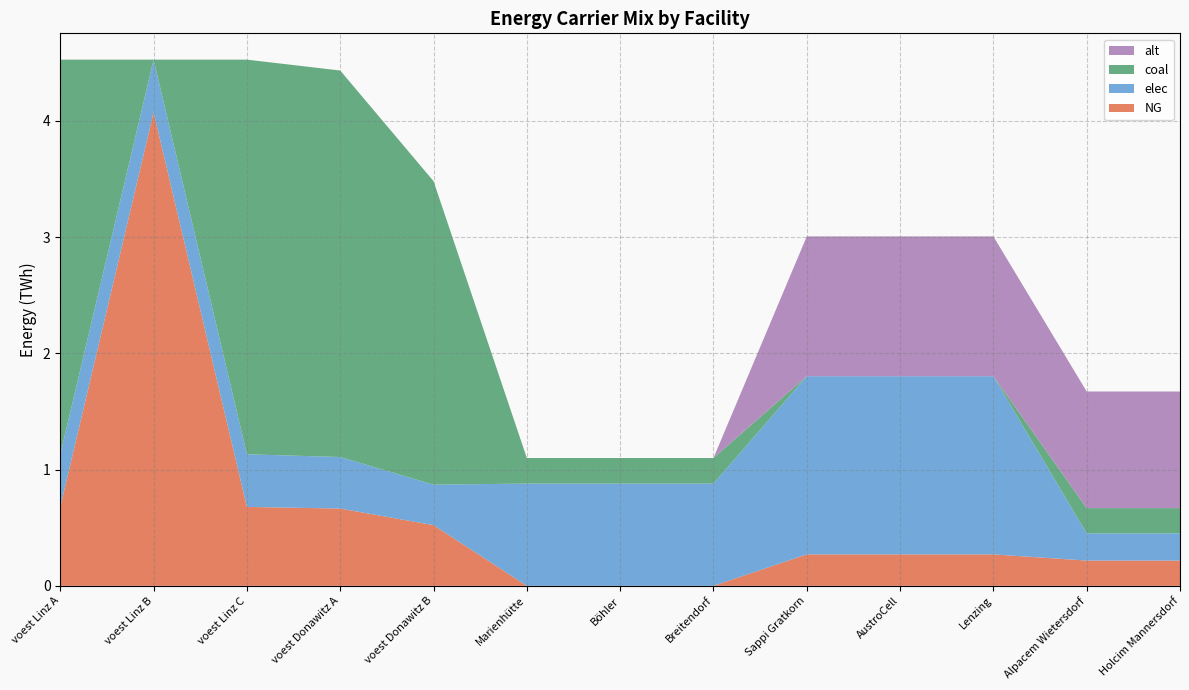

Reading right to left, extract all data points from this chart.

NG: 0.2	0.2	0.3	0.3	0.3	0.0	0.0	0.0	0.5	0.7	0.7	4.1	0.7
elec: 0.2	0.2	1.5	1.5	1.5	0.9	0.9	0.9	0.3	0.4	0.5	0.5	0.5
coal: 0.2	0.2	0.0	0.0	0.0	0.2	0.2	0.2	2.6	3.3	3.4	0.0	3.4
alt: 1.0	1.0	1.2	1.2	1.2	0.0	0.0	0.0	0.0	0.0	0.0	0.0	0.0